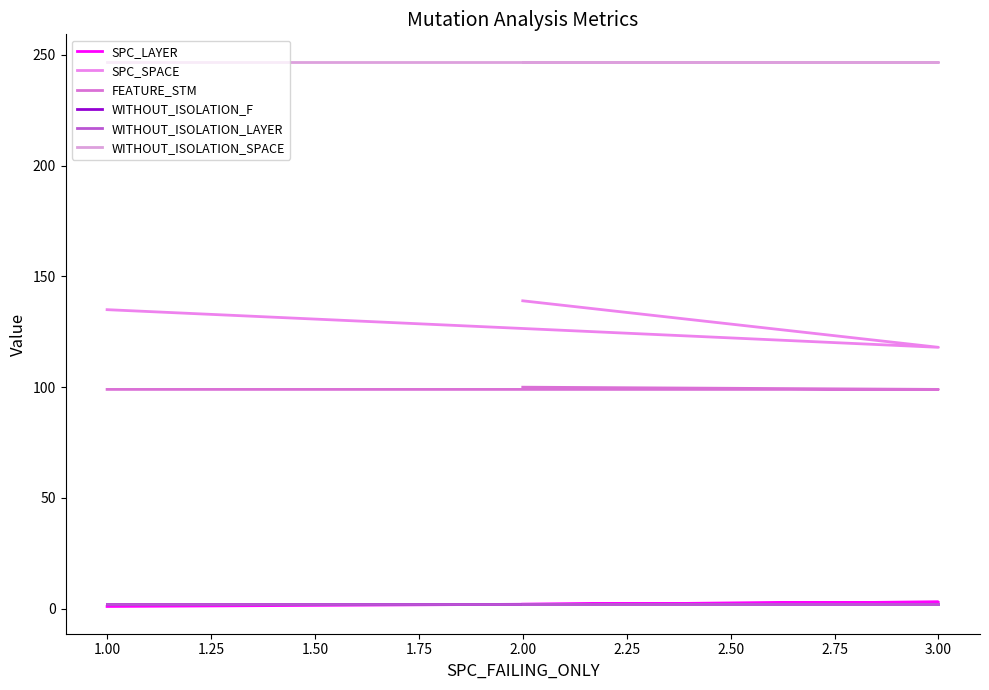

What is the difference between the highest and lowest values at 2.00?

245